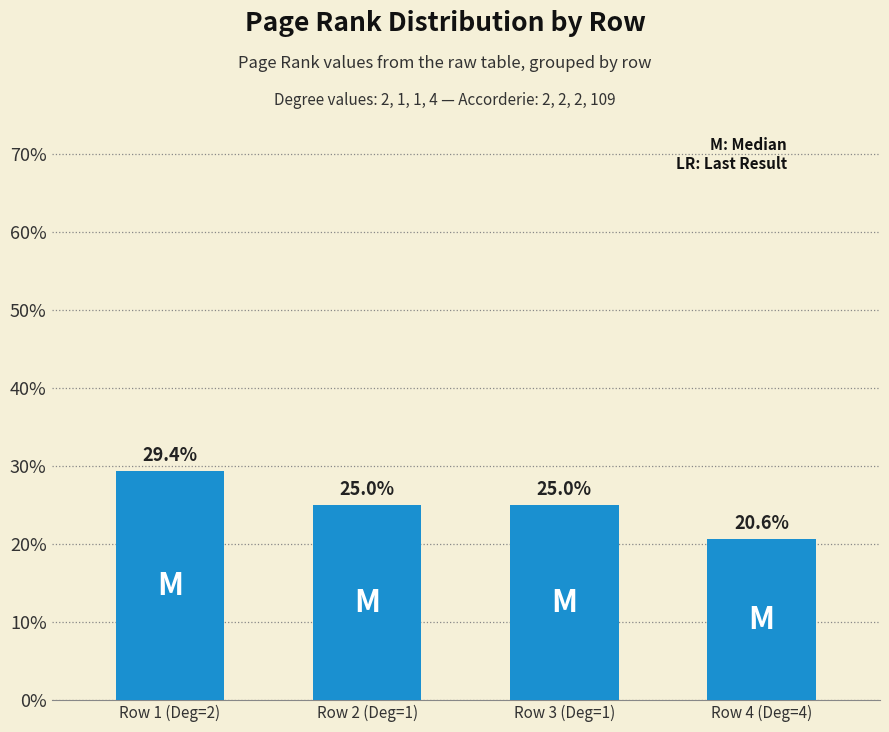

Which has a higher value, Row 3 (Deg=1) or Row 4 (Deg=4)?

Row 3 (Deg=1)